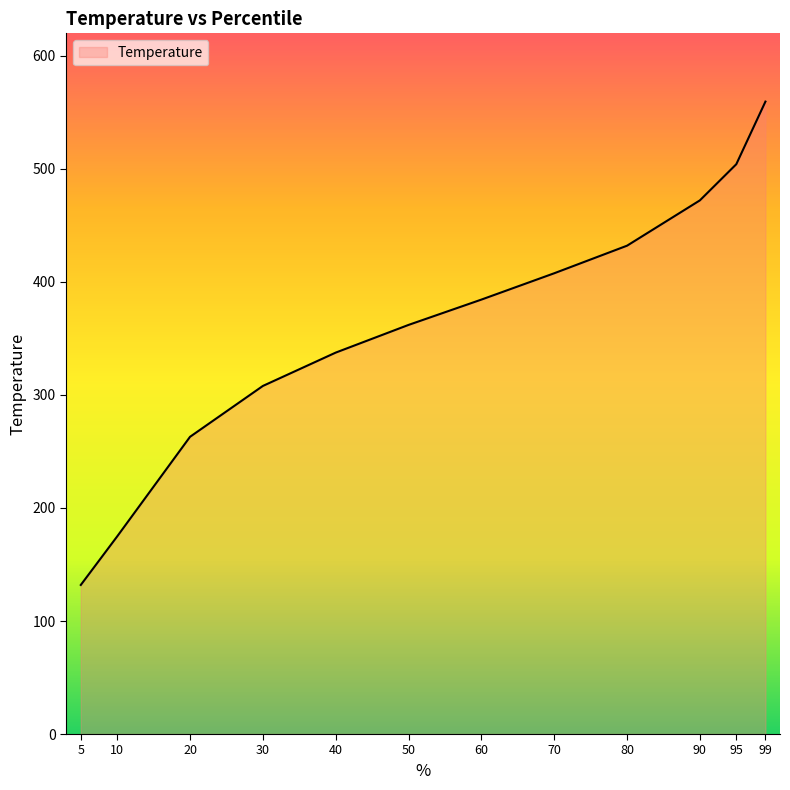

Count the number of data series in this chart.

1